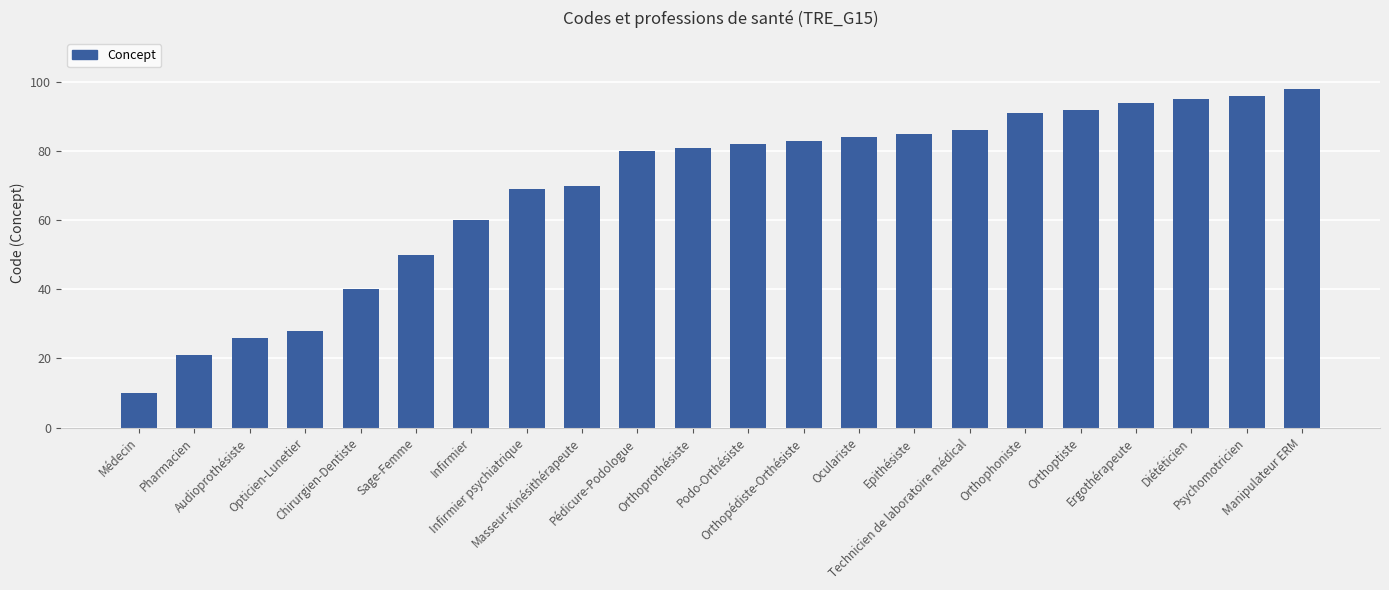

True or false: the data shows 40 at Chirurgien-Dentiste.

True